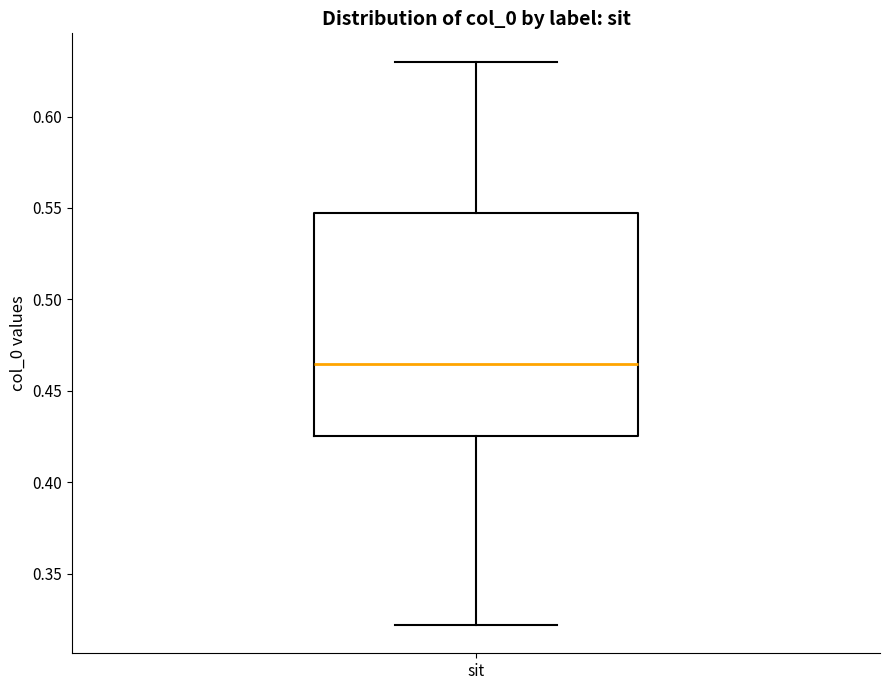

Read this box plot against the y-axis: the position of the median line, the range covered by the box, and the ends of both whiskers. The values are not printed on the chart, so give them approximately, as read against the axis.

median 0.465, box 0.425 to 0.545, whiskers 0.320 to 0.630